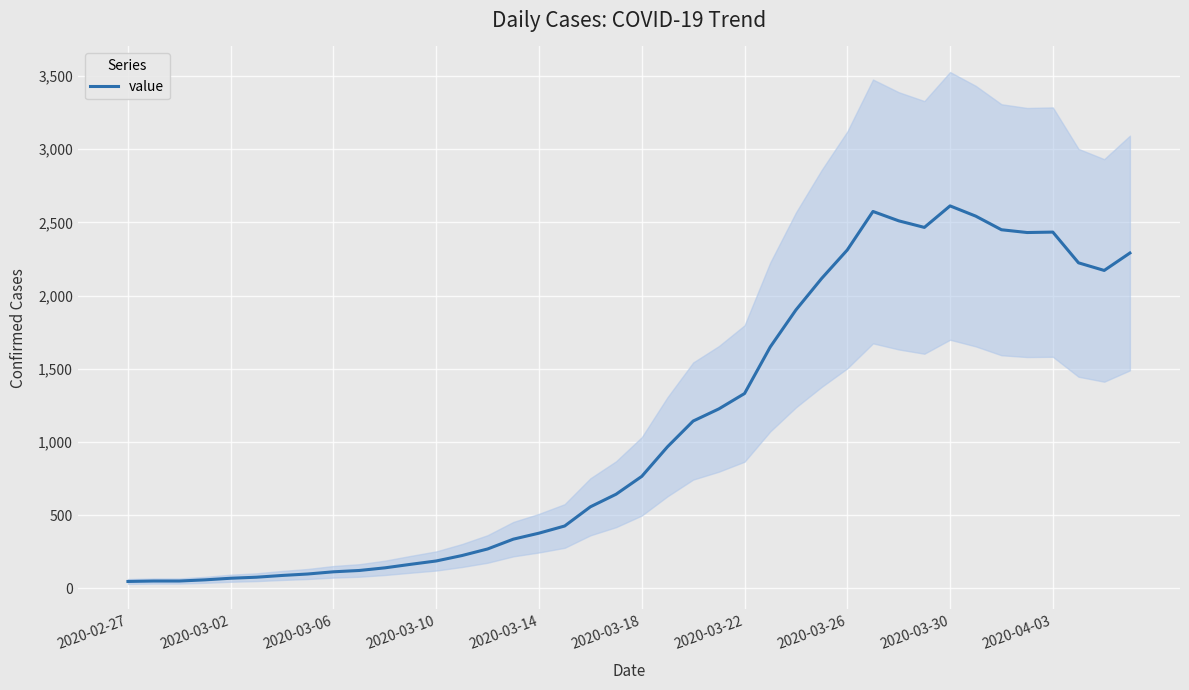

What is the difference between the second highest and second lowest values?

2525